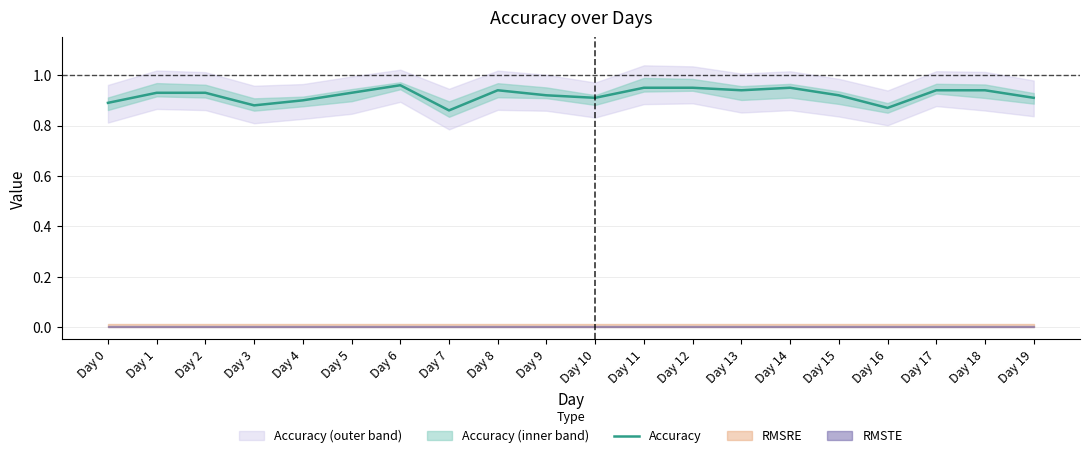

Rank the categories by value from highest to lowest.

Day 6, Day 11, Day 12, Day 14, Day 8, Day 13, Day 17, Day 18, Day 1, Day 2, Day 5, Day 9, Day 15, Day 10, Day 19, Day 4, Day 0, Day 3, Day 16, Day 7